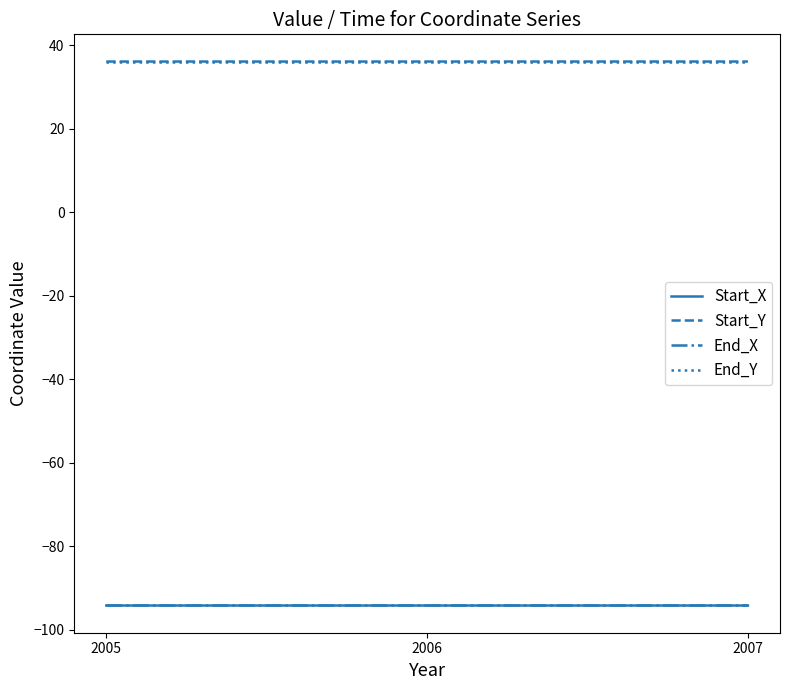

Read the Start_Y value at 2007.

36.1